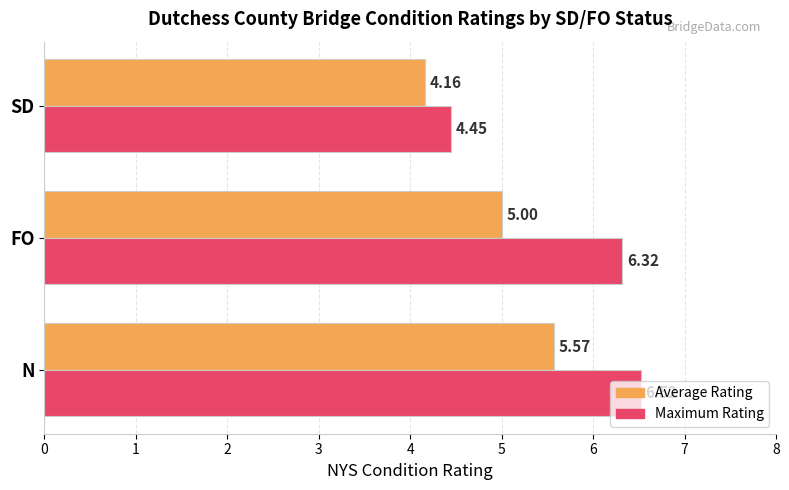

At which label is Maximum Rating closest to 5?

SD